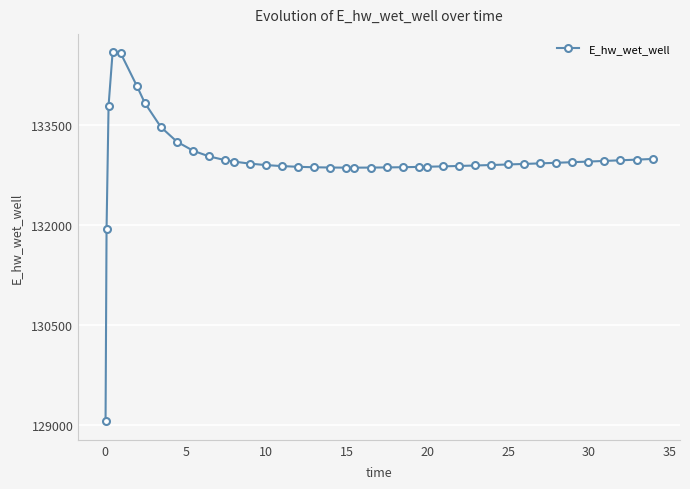

What is the smallest value displayed?

129056.5